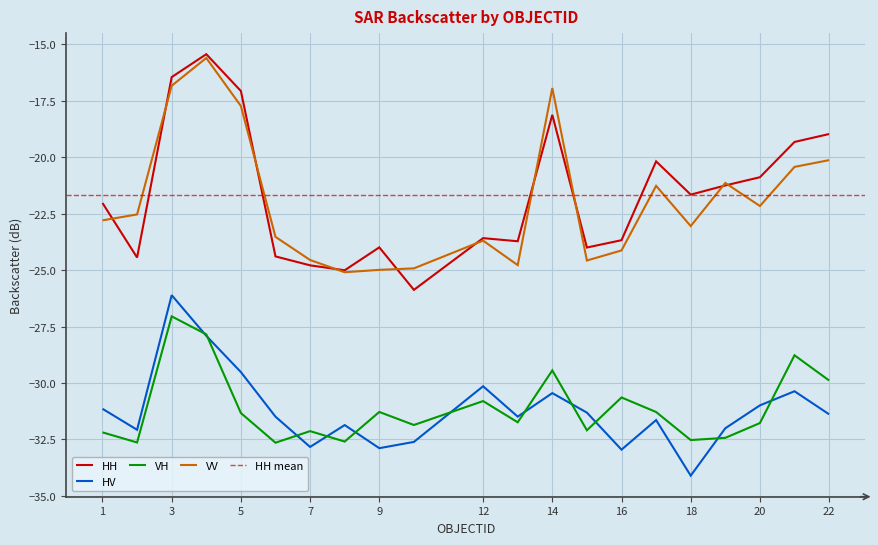

How many distinct data groups are displayed?

4